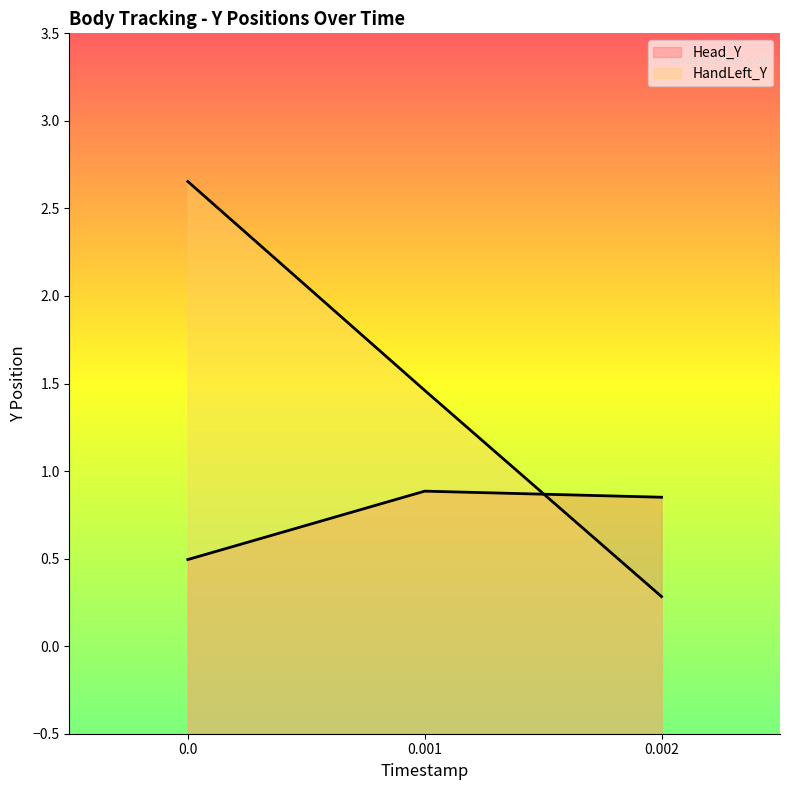

How many values in the HandLeft_Y series exceed 1?

2